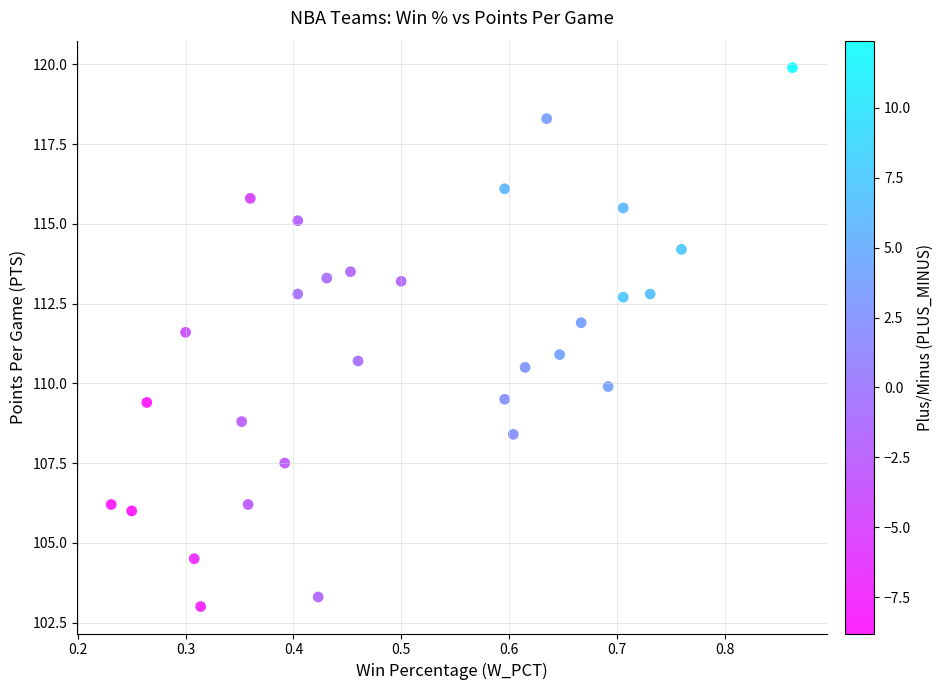

What is the range of X values (max minus min)?

0.6